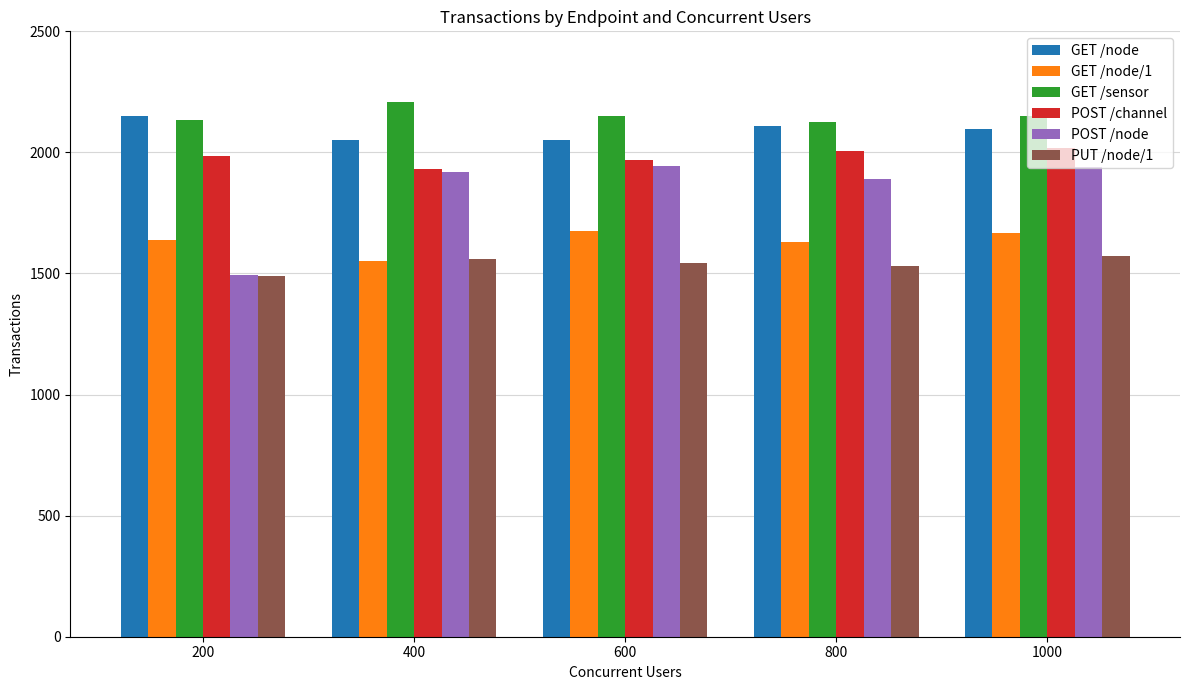

Which series has the largest total across all categories?

GET /sensor